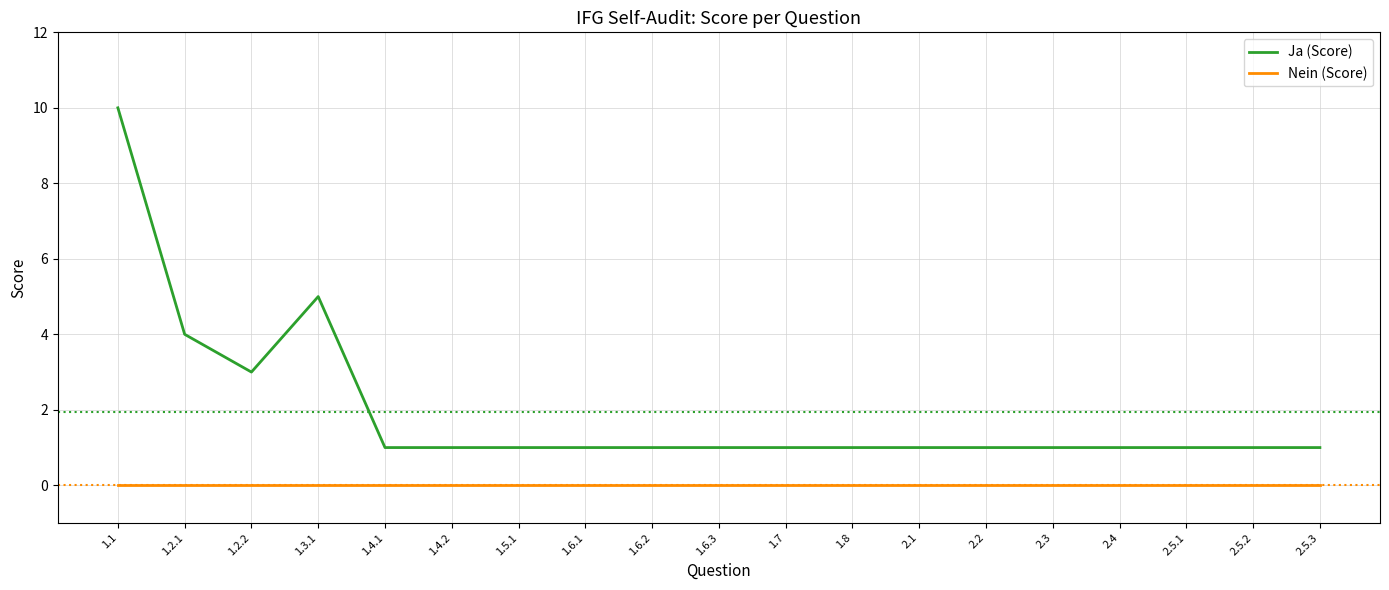

True or false: Nein (Score) and Ja (Score) intersect in this chart.

False